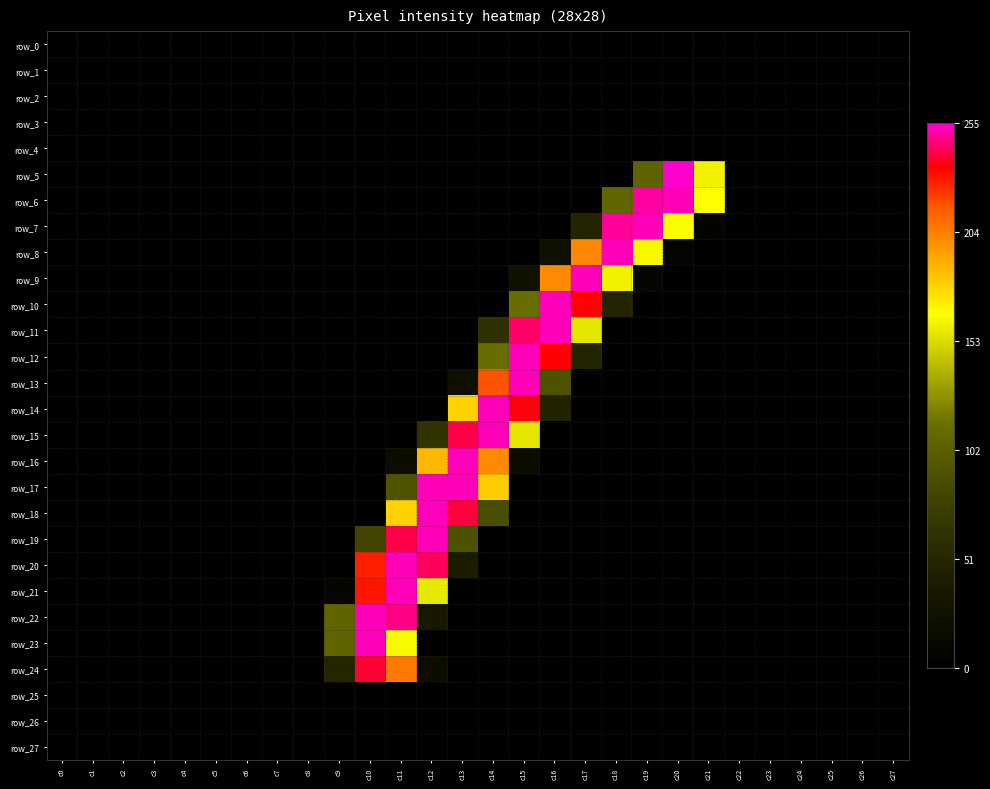

The row_9 series shows 161 at c18. True or false?

True